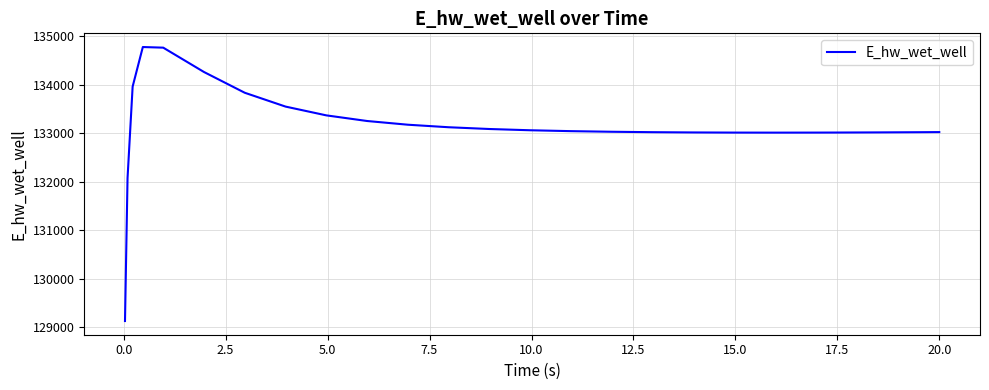

What is the difference between the maximum and minimum values?

5649.8